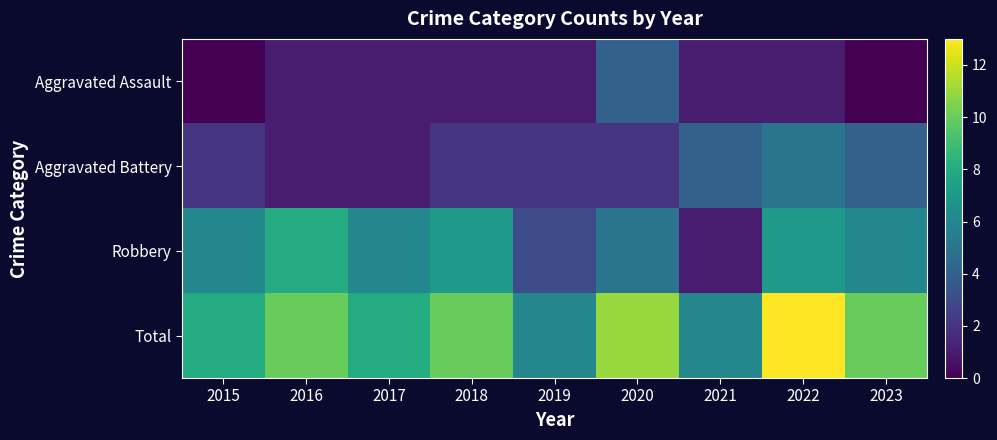

How many data points does each series have?

9